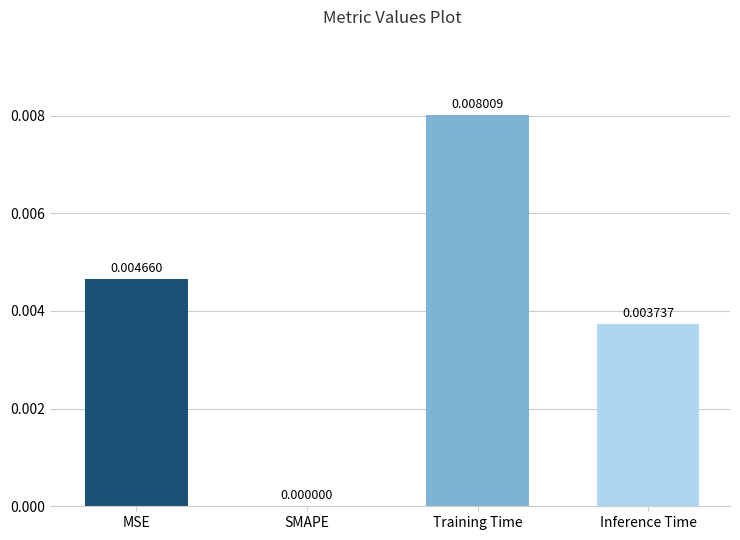

How many values are between 0 and 1?

4